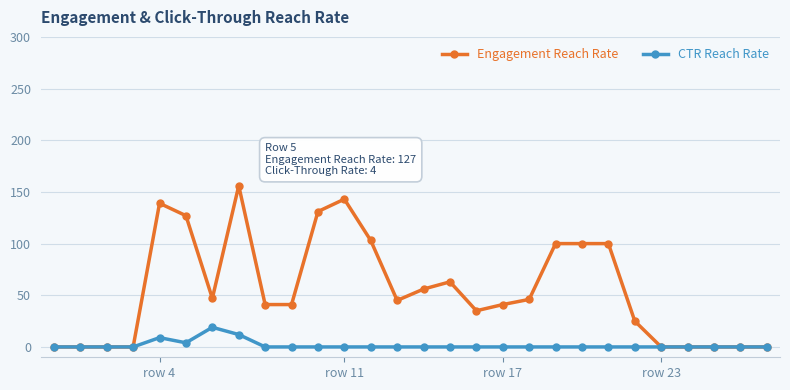

What is the greatest value displayed?

156